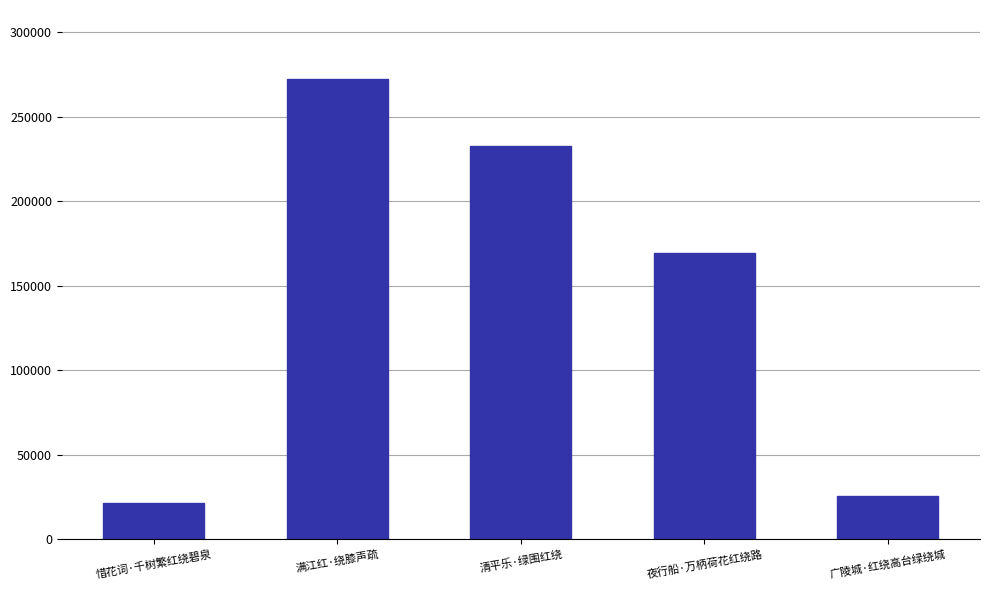

Reading left to right, extract all data points from this chart.

惜花词·千树繁红绕碧泉=21225	满江红·绕膝声疏=272391	清平乐·绿围红绕=232506	夜行船·万柄荷花红绕路=169216	广陵城·红绕高台绿绕城=25270